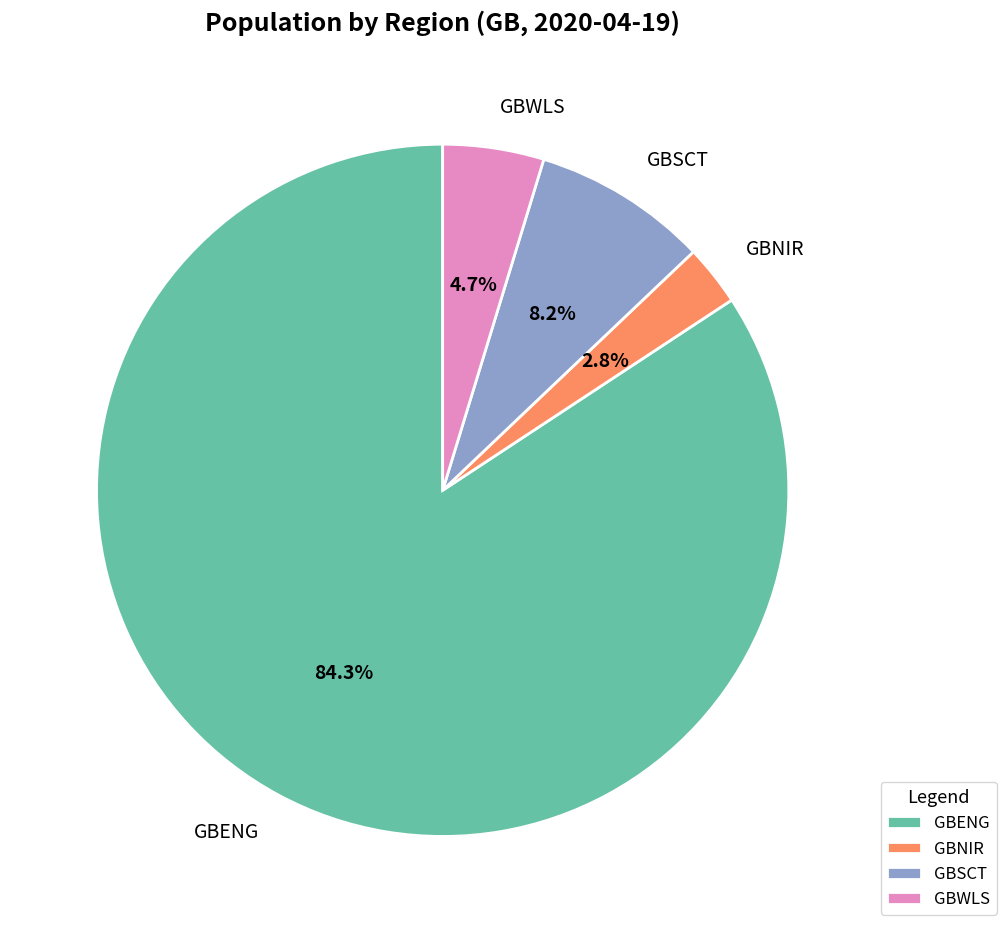

Is there a majority slice in this chart?

Yes